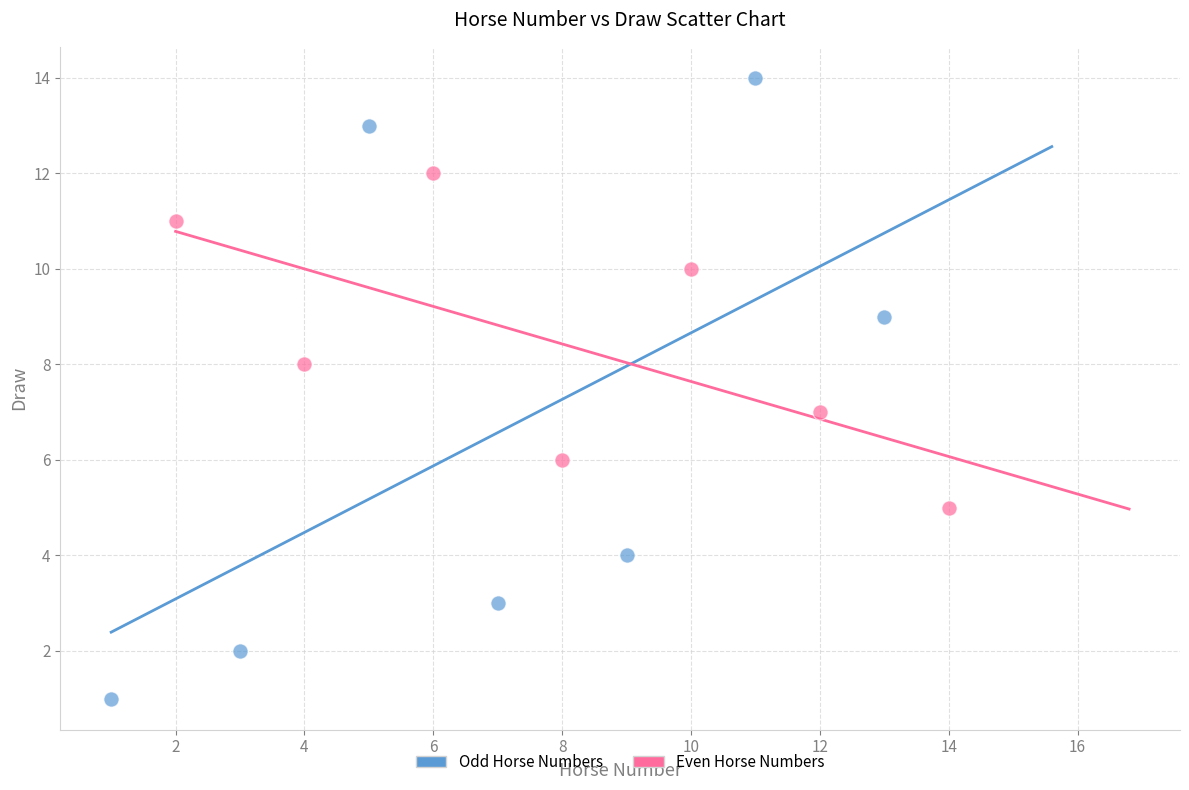

Which series reaches the maximum Y coordinate?

Odd Horse Numbers